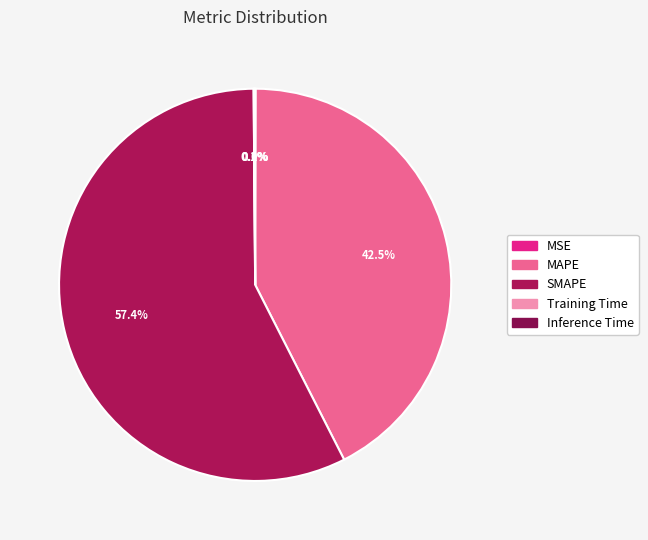

Combined, what portion of the pie is Inference Time and MSE?

0.1%